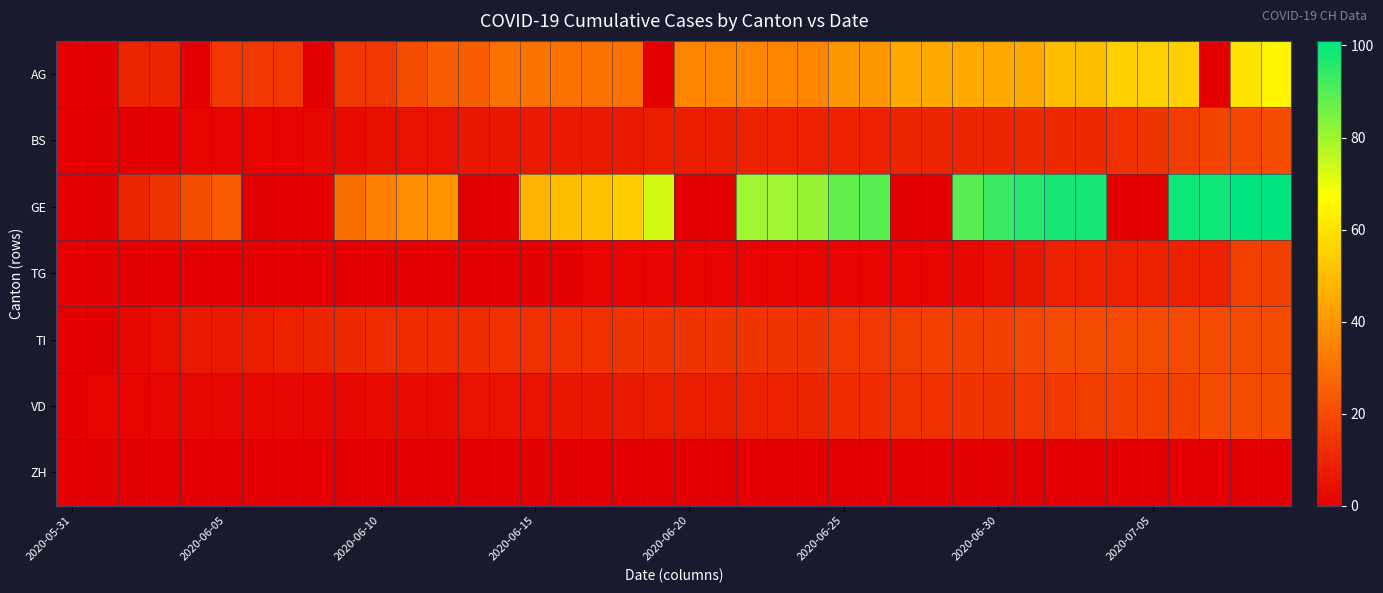

Reading right to left, list all the values displayed in this chart.

AG: 65	60	0	55	55	55	50	50	45	45	45	45	45	40	40	35	35	35	35	35	0	30	30	30	30	30	25	25	20	15	15	0	15	15	15	0	10	10	0	0
BS: 20	19	18	16	14	13	11	11	11	10	10	10	10	9	9	9	9	9	8	8	8	7	7	7	7	6	6	5	5	4	3	2	1	1	1	1	0	0	0	0
GE: 101	101	99	99	0	0	98	98	96	93	89	0	0	89	88	81	80	80	0	0	73	54	51	50	47	0	0	39	38	34	29	0	0	0	24	20	14	10	0	0
TG: 17	17	9	9	9	9	9	9	6	4	2	1	1	1	1	1	1	1	1	1	1	1	1	0	0	0	0	0	0	0	0	0	0	0	0	0	0	0	0	0
TI: 20	20	20	20	20	20	20	20	19	17	17	17	16	15	15	14	14	14	14	14	14	14	13	13	13	13	12	12	12	12	11	10	9	8	7	7	4	2	0	0
VD: 20	20	20	17	17	17	16	15	15	14	14	13	13	12	12	10	9	9	8	8	8	7	6	6	5	5	5	3	3	3	2	2	2	2	2	2	2	1	1	0
ZH: 0	0	0	0	0	0	0	0	0	0	0	0	0	0	0	0	0	0	0	0	0	0	0	0	0	0	0	0	0	0	0	0	0	0	0	0	0	0	0	0